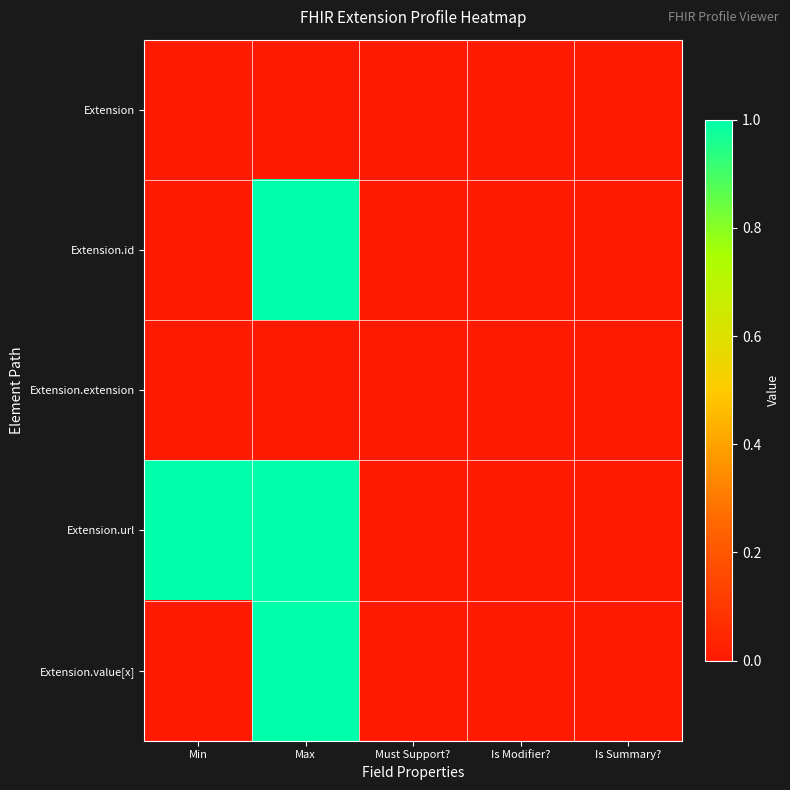

Between Max and Is Summary?, which series saw the biggest shift?

Extension.id